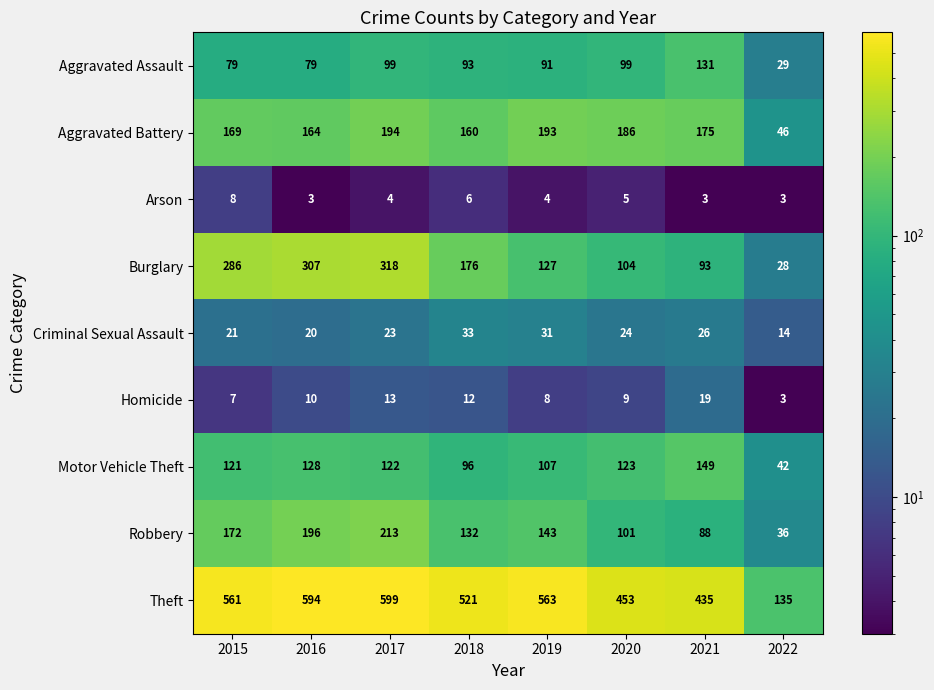

The Motor Vehicle Theft series shows 128 at 2016. True or false?

True